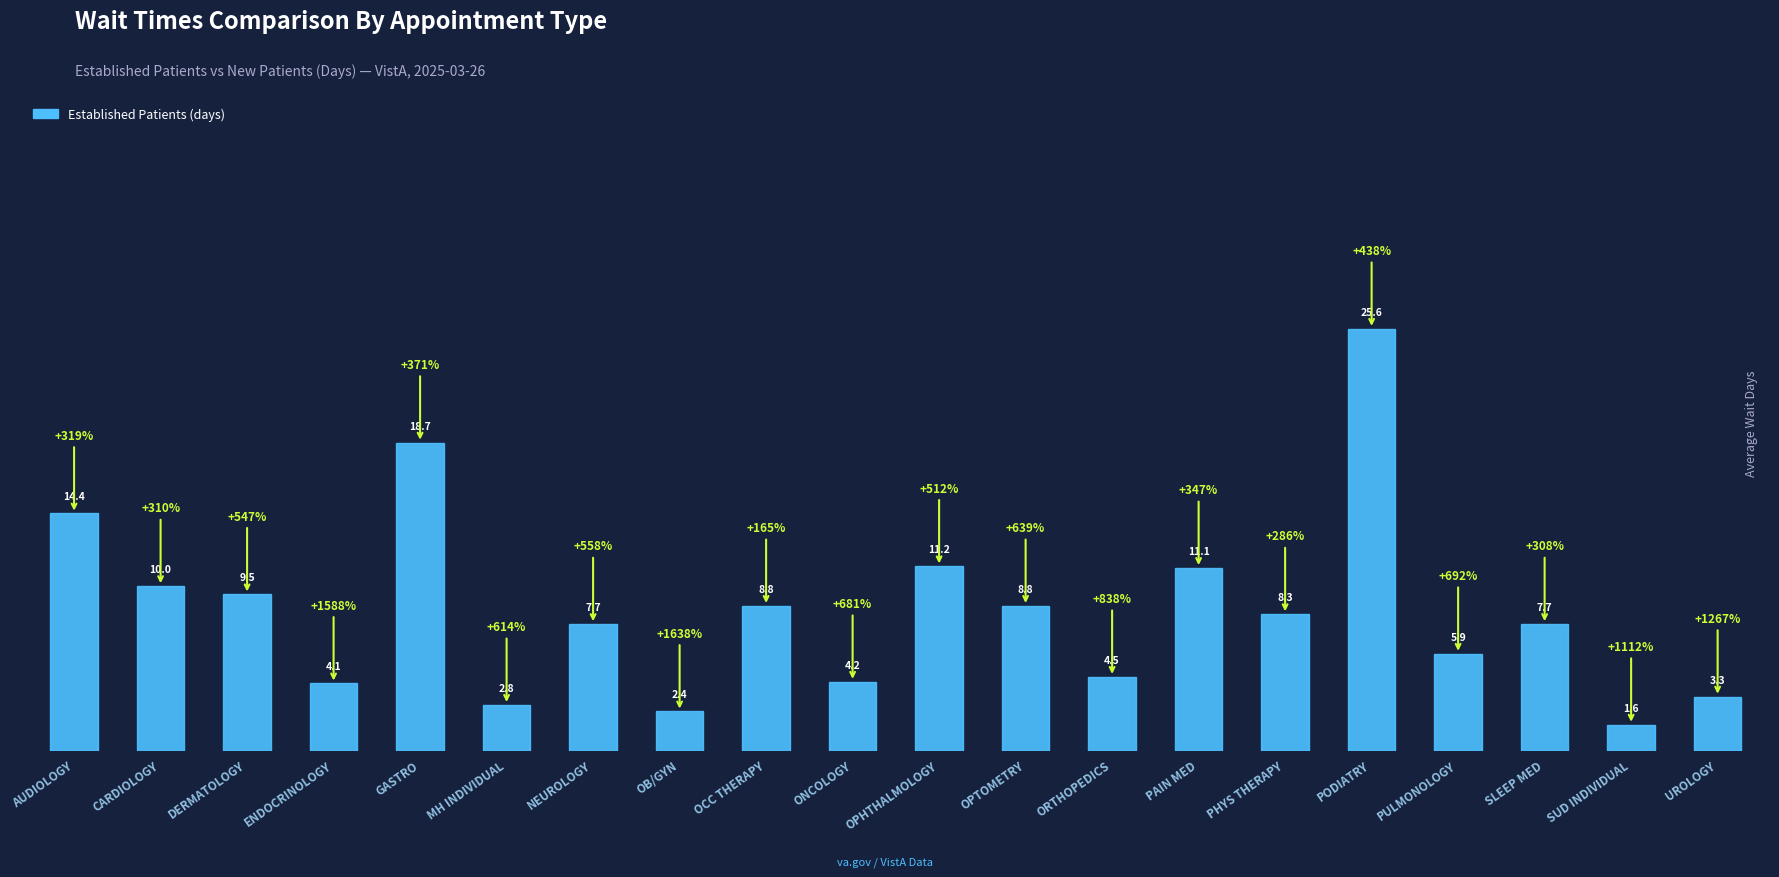

Where does the data first go above 8?

AUDIOLOGY